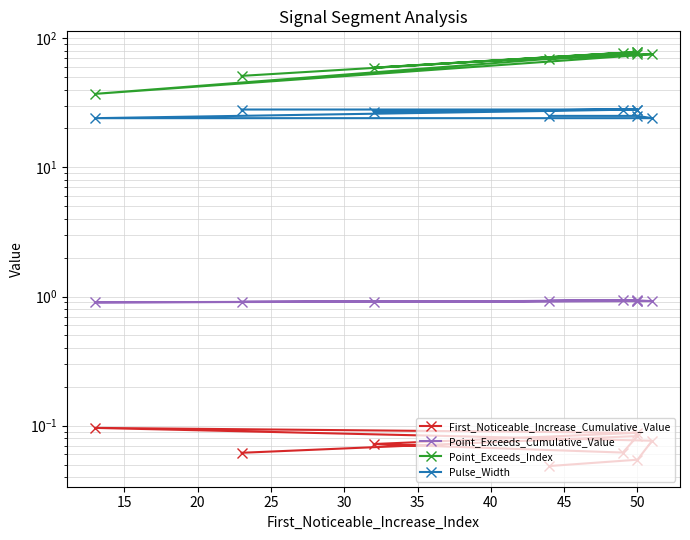

What is the average value of the Point_Exceeds_Cumulative_Value series?

0.9